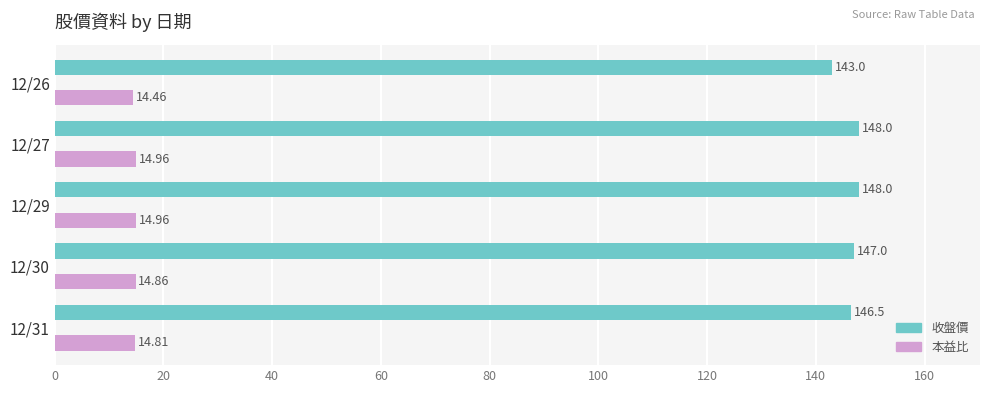

What is the average value of the 本益比 series?

14.8